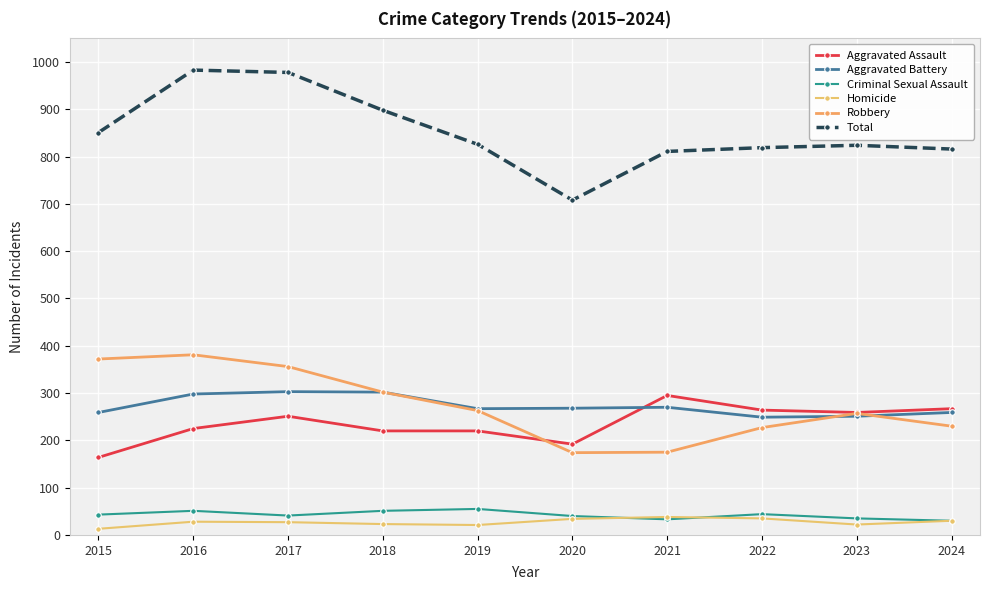

Is it true that Aggravated Battery equals 249 at 2022?

True